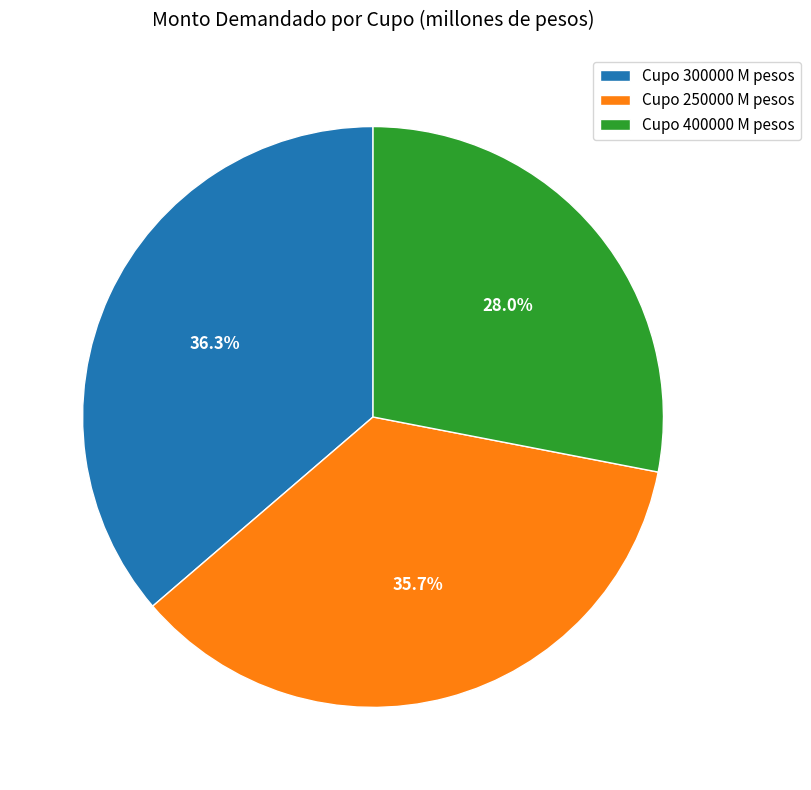

Between Cupo 400000 M pesos and Cupo 250000 M pesos, which is larger?

Cupo 250000 M pesos